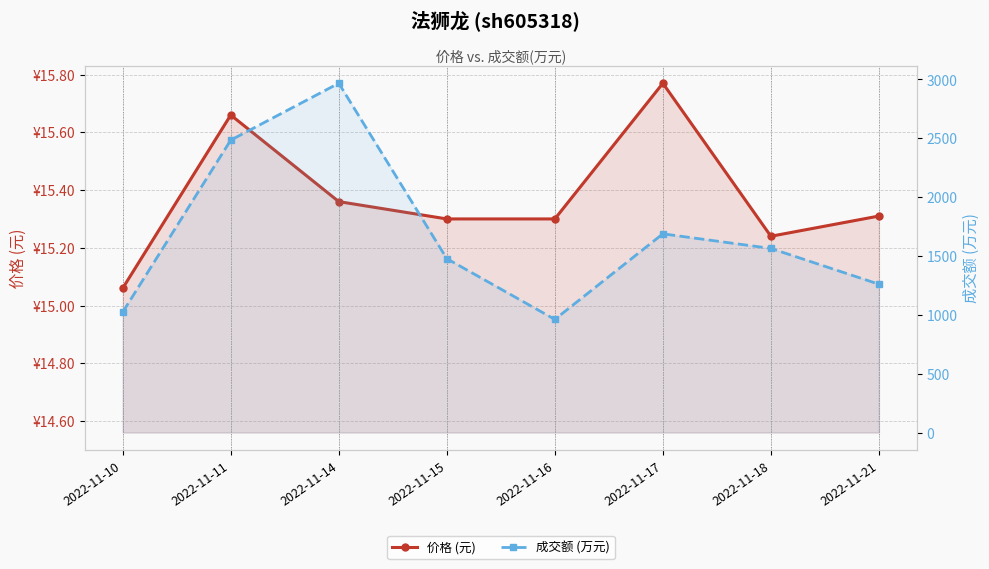

How many data points in 成交额 (万元) are above 1564?

3